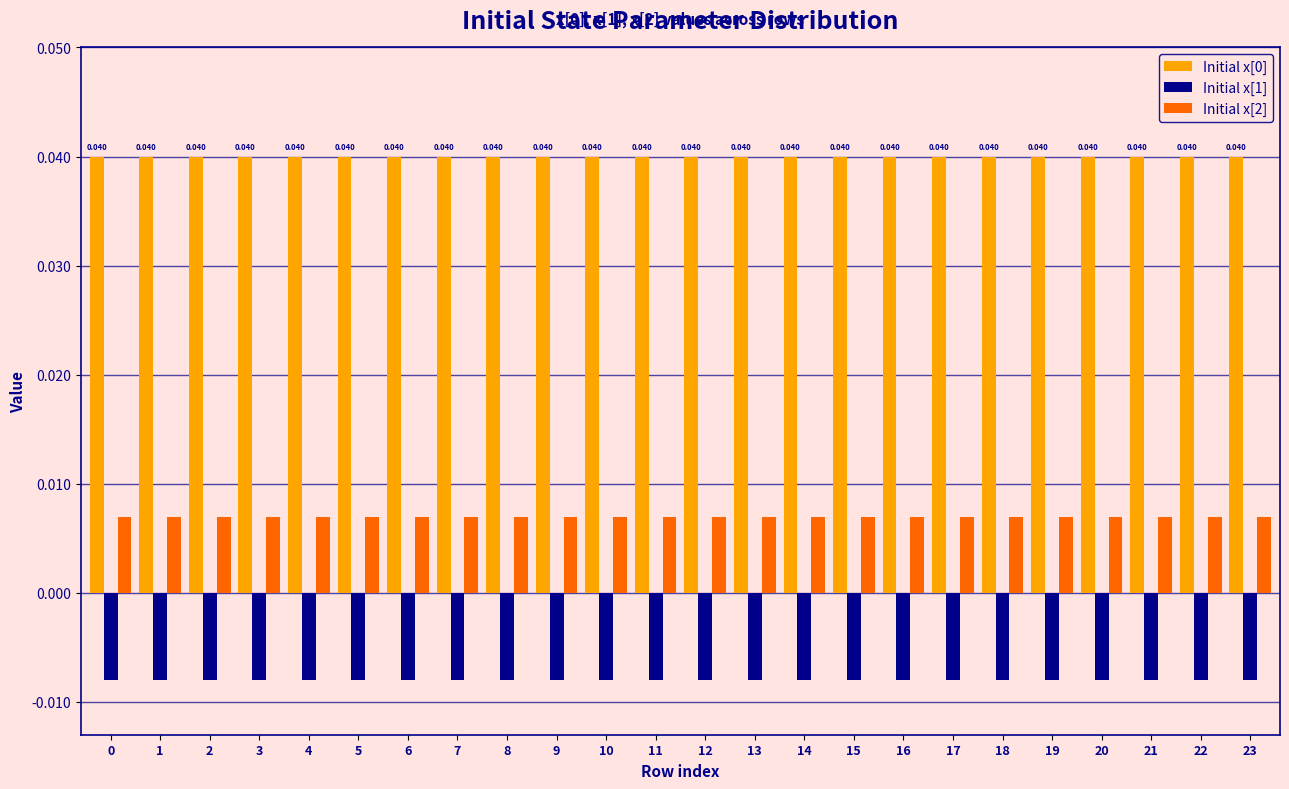

Is the value of Initial x[1] at 1 greater than the value of Initial x[2] at 13?

No